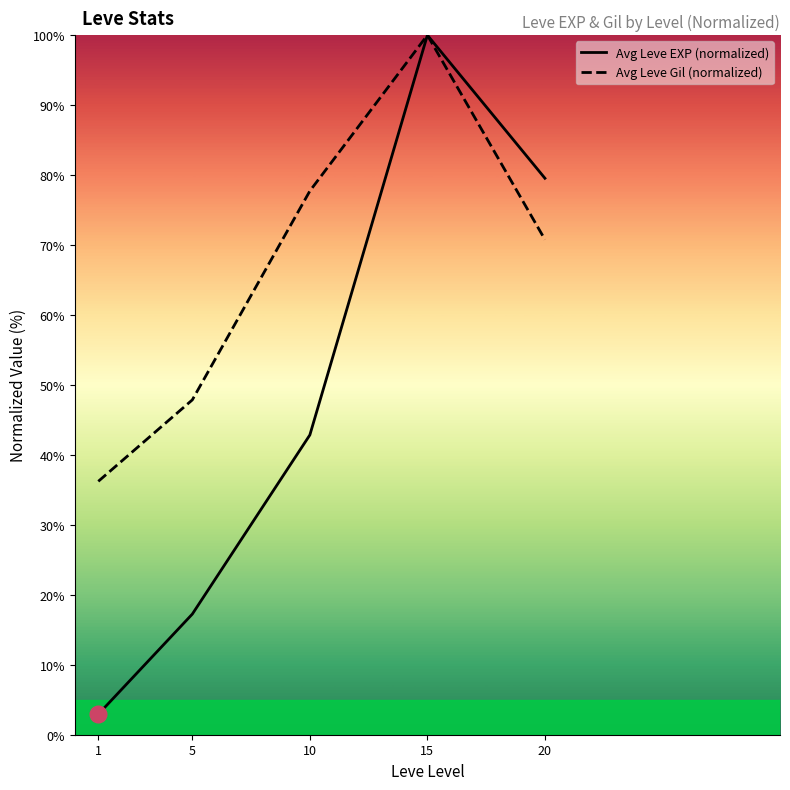

Rank the series by their maximum value, from highest to lowest.

Avg Leve EXP (normalized), Avg Leve Gil (normalized)